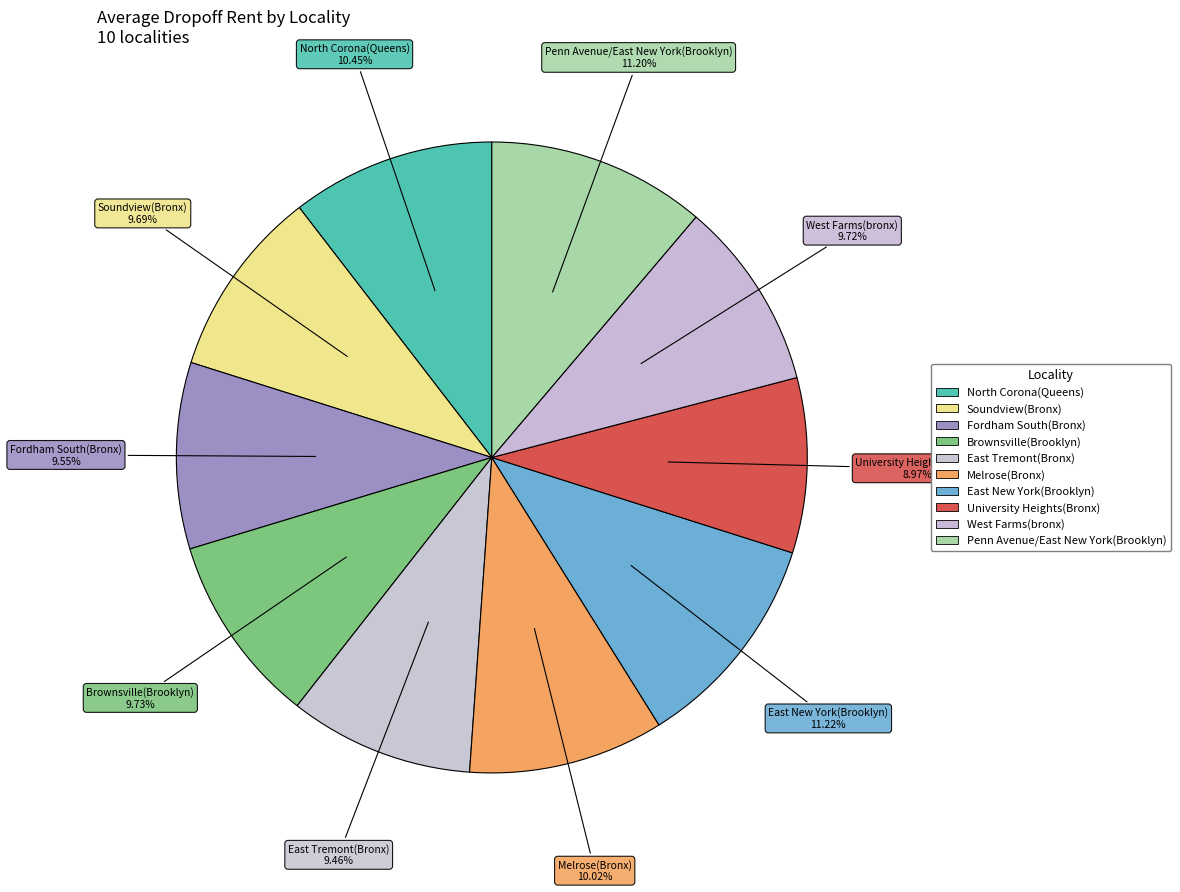

What percentage do University Heights(Bronx) and Melrose(Bronx) together represent?

19.0%